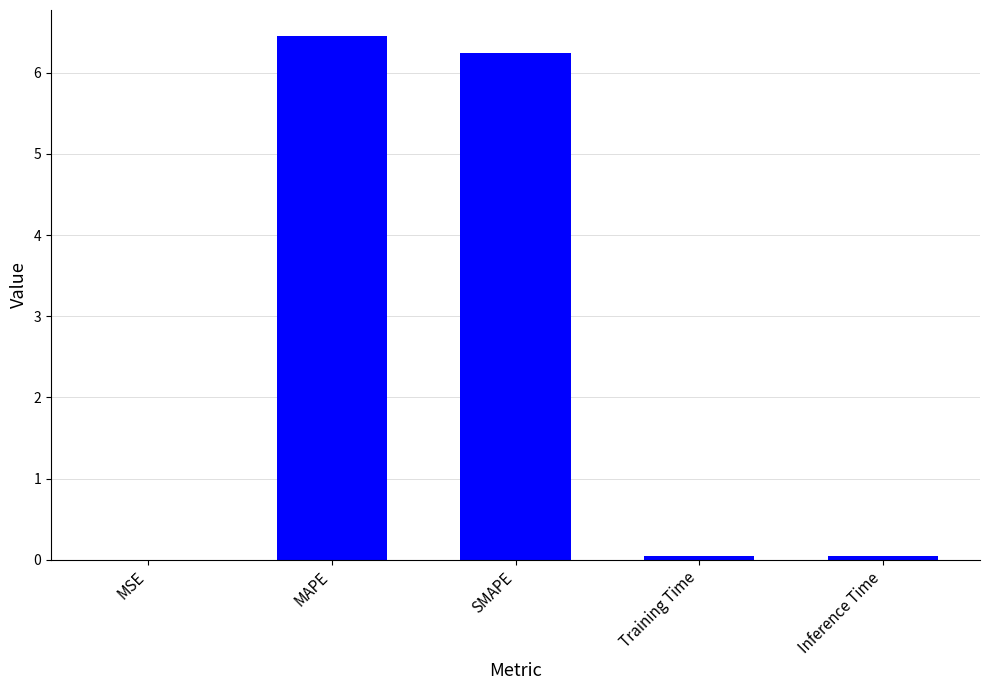

What is the sum of the values at SMAPE and MAPE?

12.7